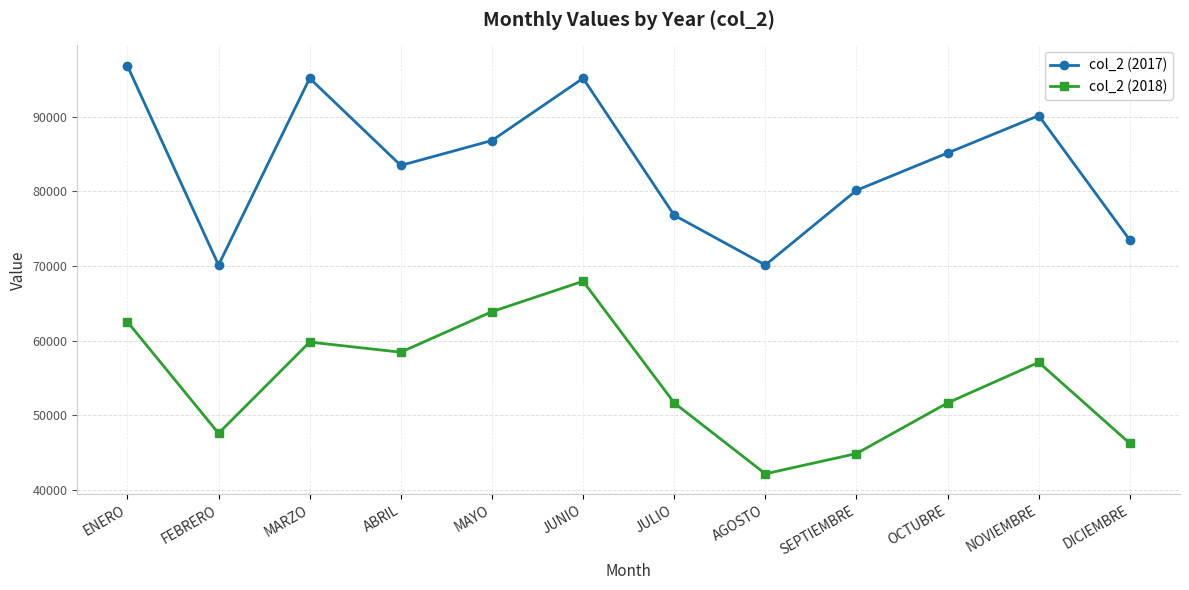

What is the sum of all col_2 (2018) values?

653786.4